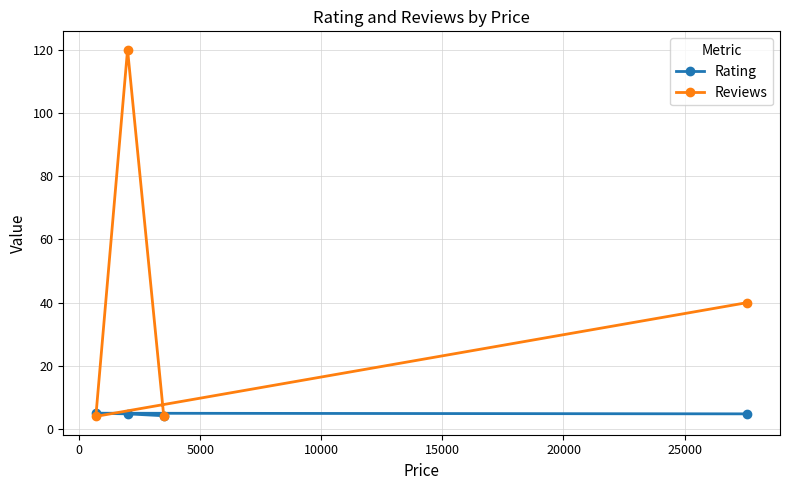

At how many categories does at least one series exceed 101?

1